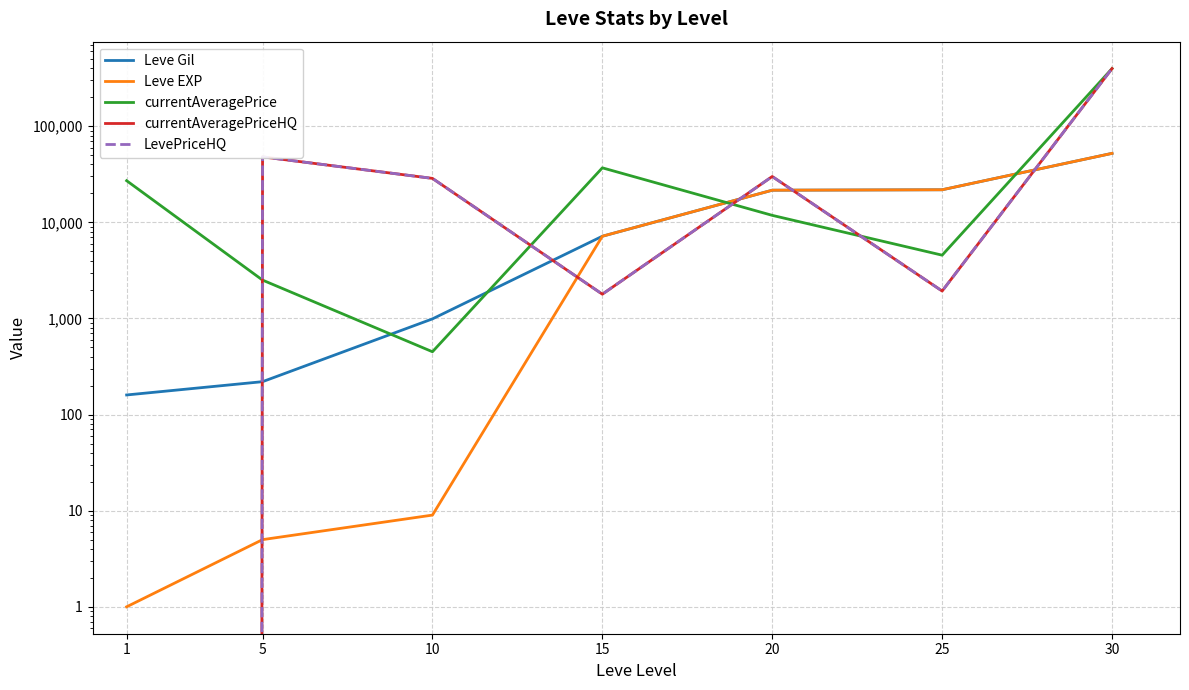

What are all the series names shown in the legend?

Leve Gil, Leve EXP, currentAveragePrice, currentAveragePriceHQ, LevePriceHQ